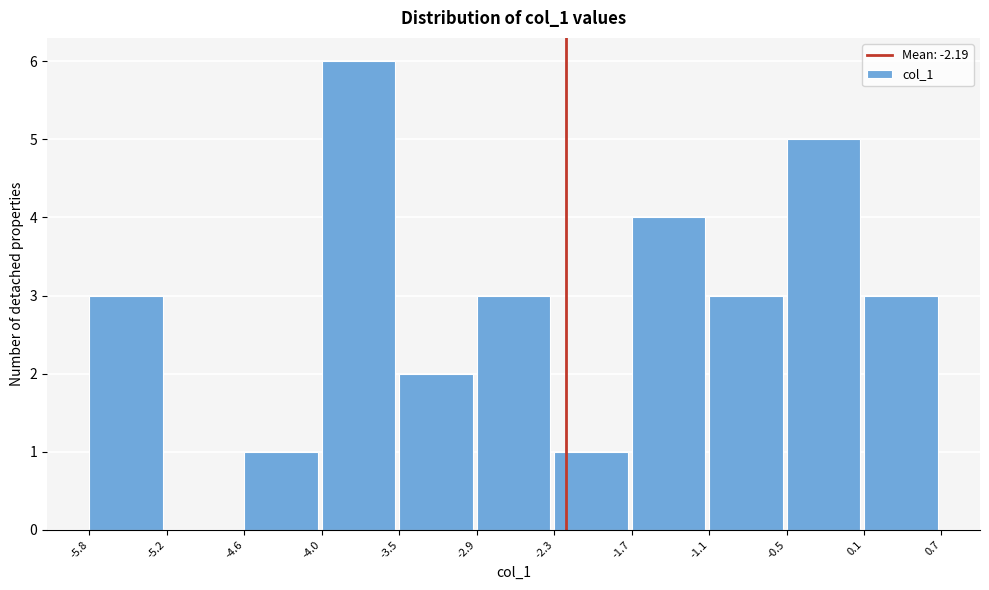

Reading left to right, list every bar in this chart as the range it spans on the x-axis followed by its height. The values are not printed on the chart, so give them approximately, as read against the axis.

-5.8 to -5.2: 3
-5.2 to -4.6: 0
-4.6 to -4.0: 1
-4.0 to -3.5: 6
-3.5 to -2.9: 2
-2.9 to -2.3: 3
-2.3 to -1.7: 1
-1.7 to -1.1: 4
-1.1 to -0.5: 3
-0.5 to 0.1: 5
0.1 to 0.7: 3